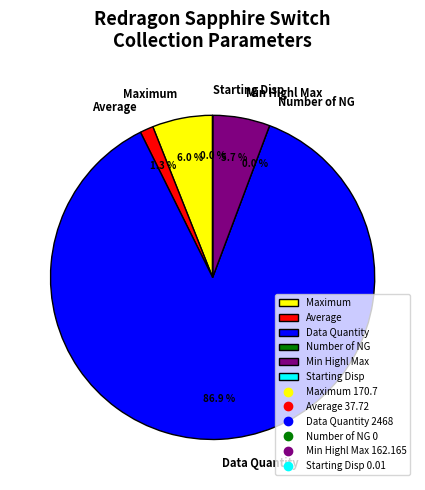

Which slice is the largest?

Data Quantity